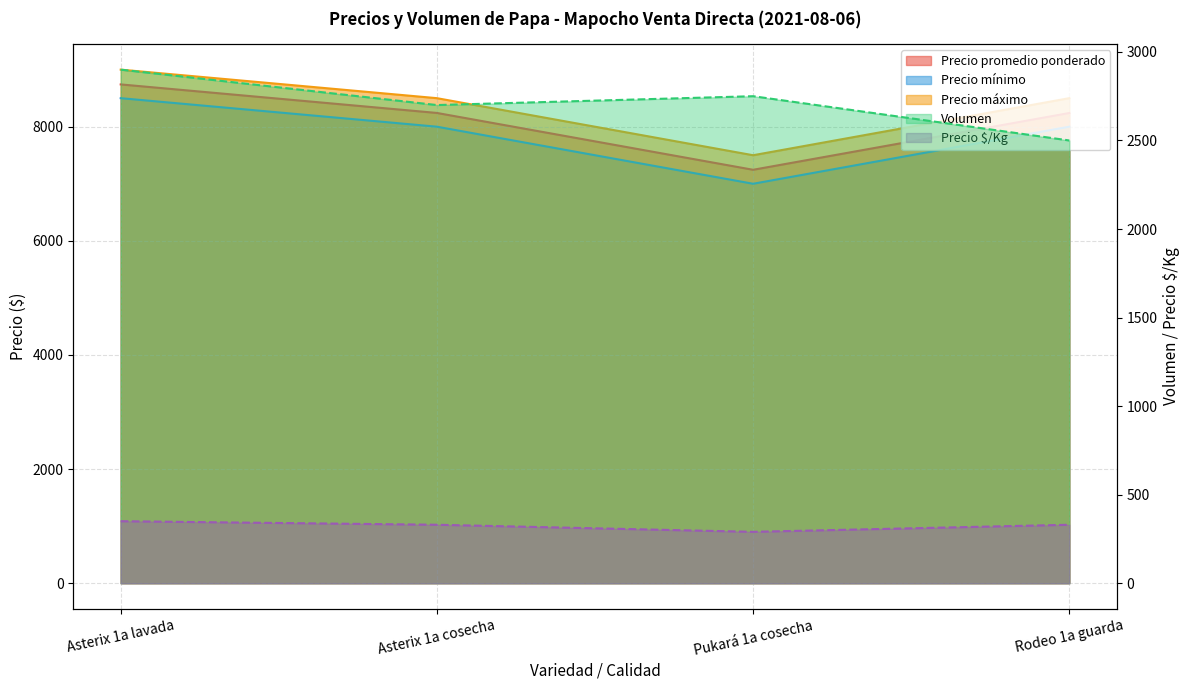

At which label does Precio mínimo reach its minimum?

Pukará 1a cosecha